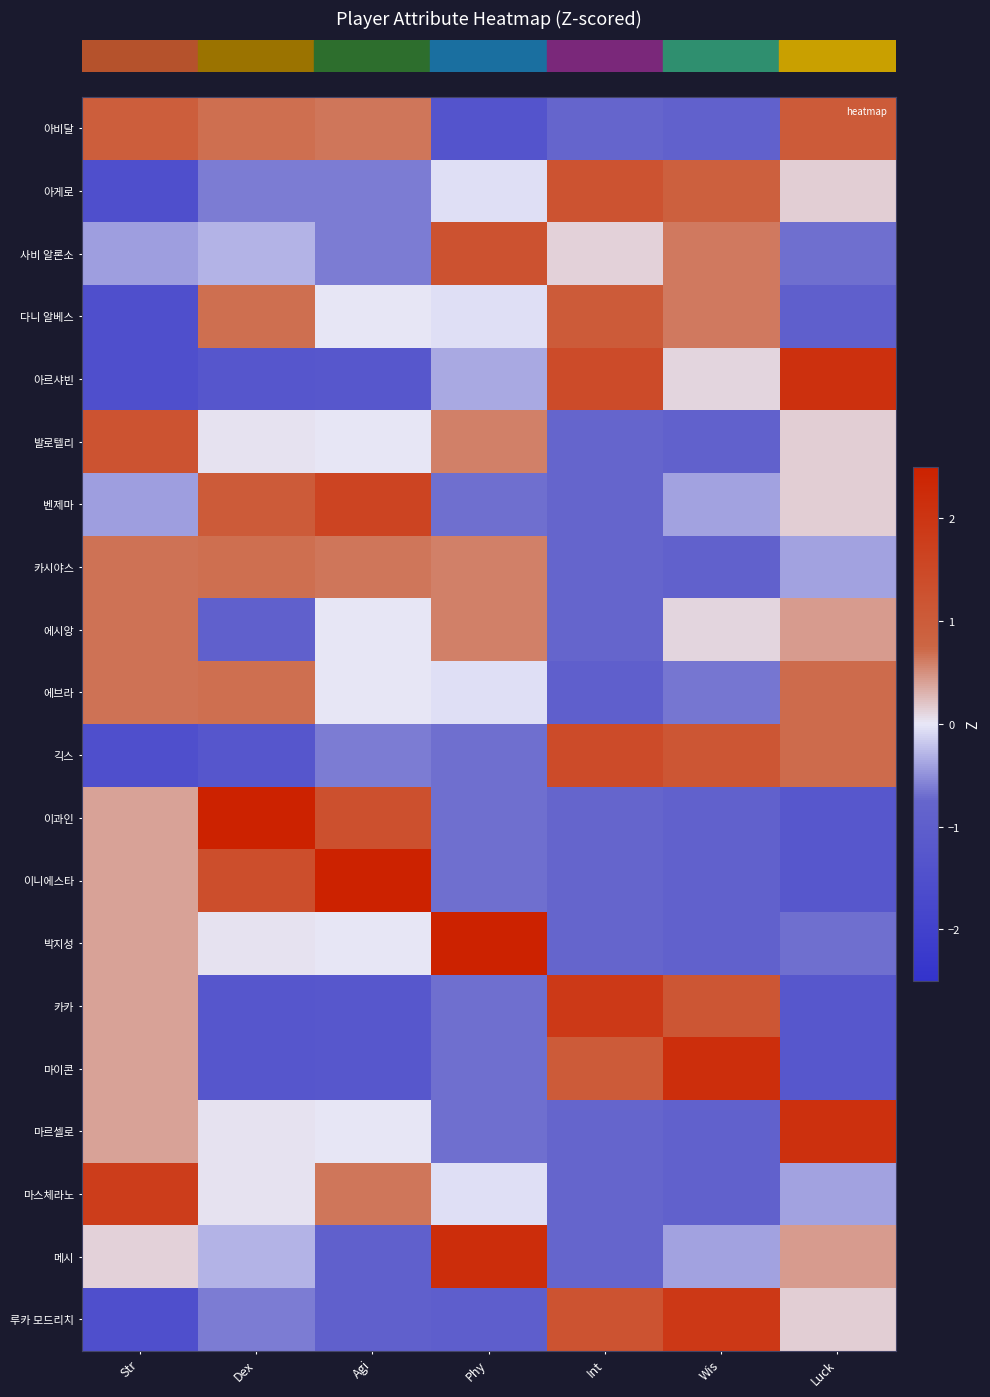

Between Dex and Wis, which is larger?

Dex